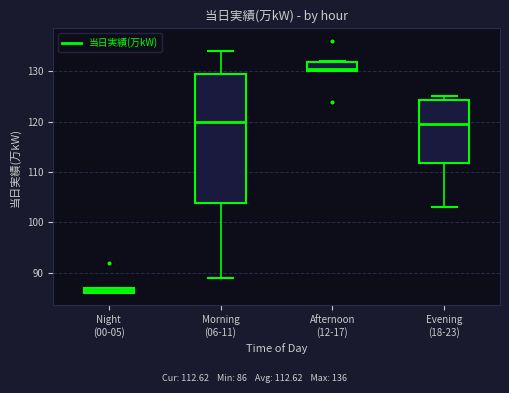

Which box has the highest median line?

Afternoon (12-17)